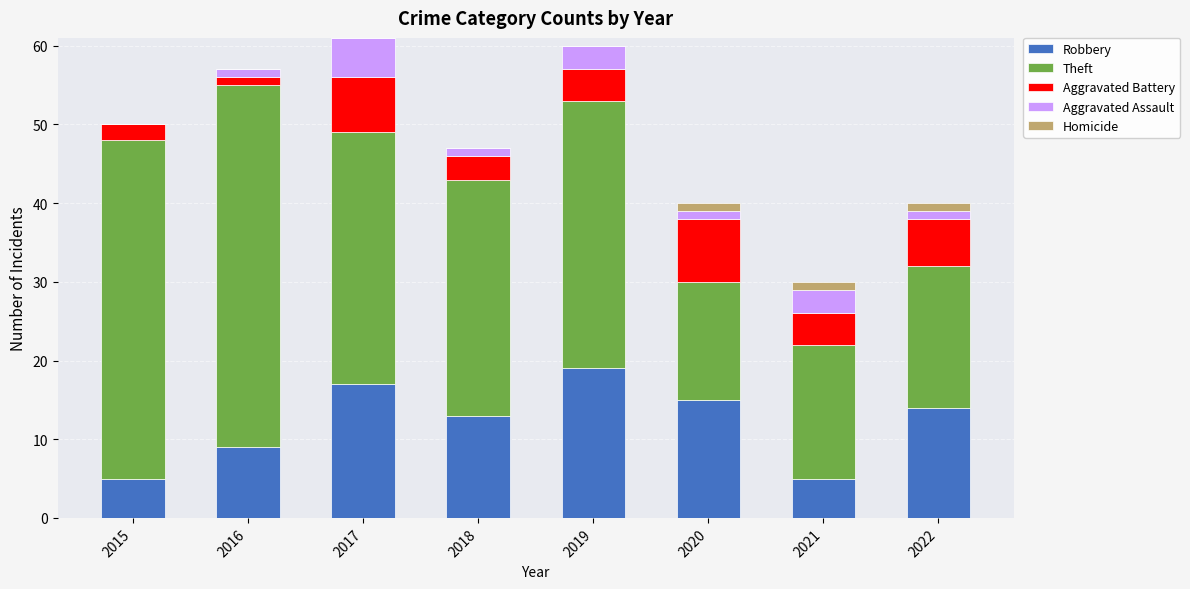

What is the maximum value for Robbery?

19